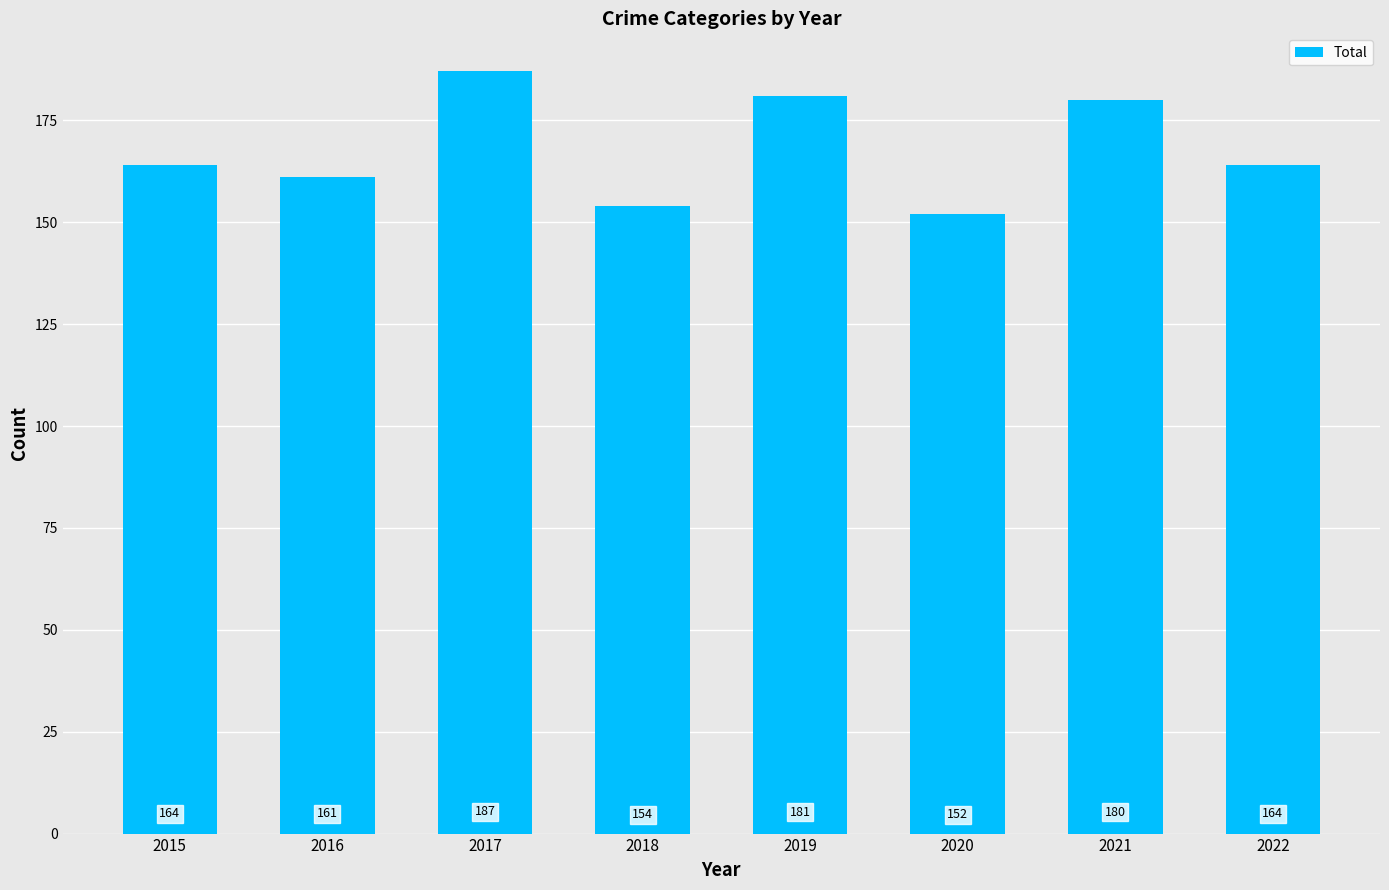

What value does the data have at 2020?

152